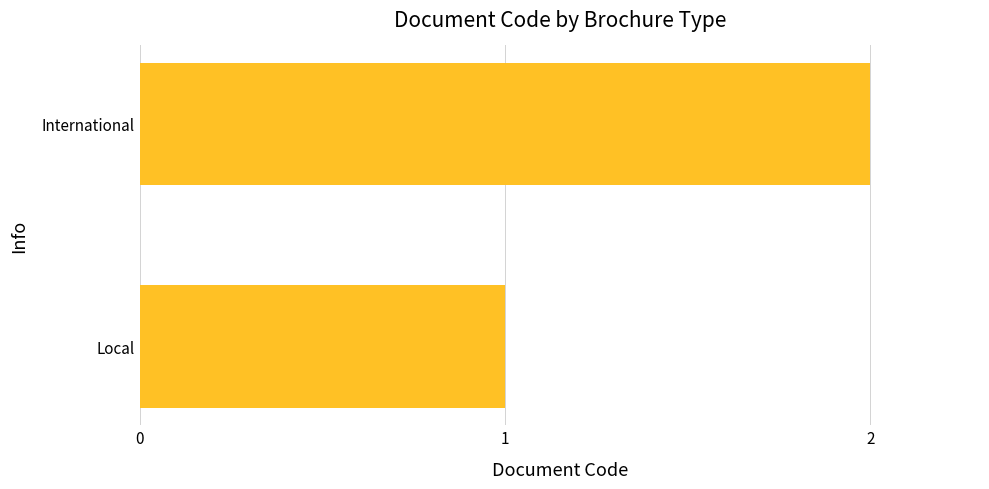

True or false: the data shows 1 at Local.

True